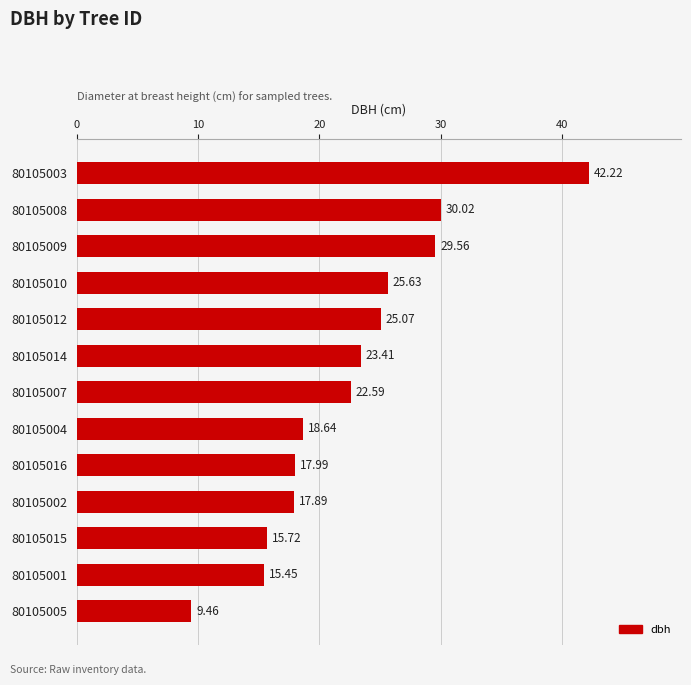

Count the number of values greater than 22.

7